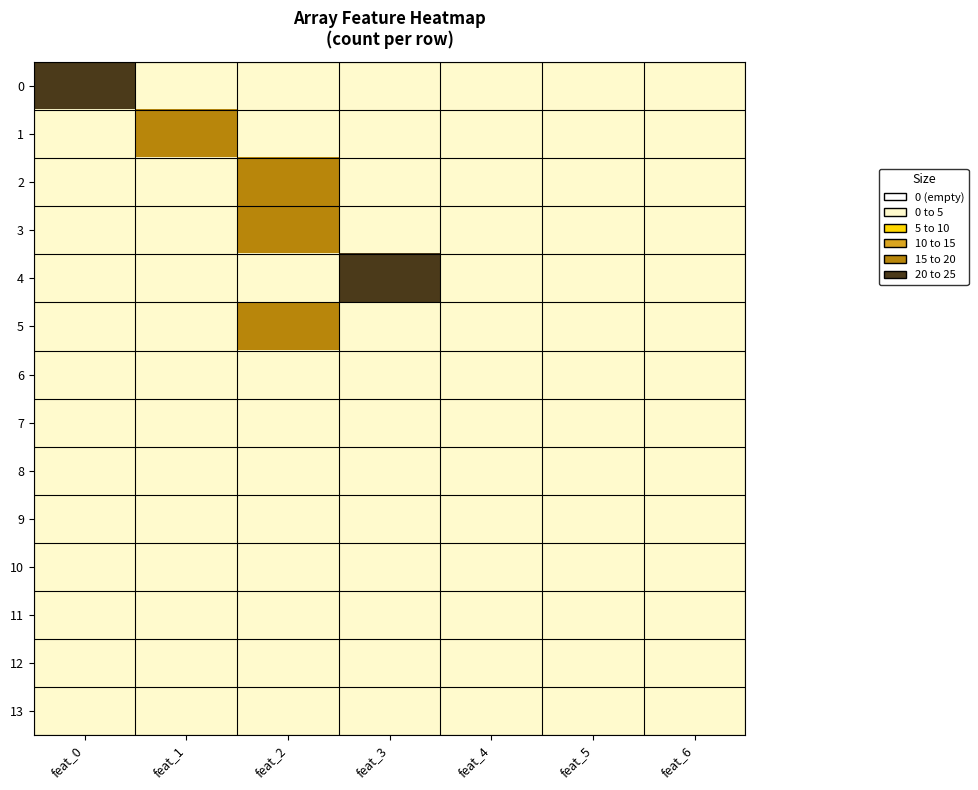

Which has a higher value, feat_5 or feat_2?

feat_5